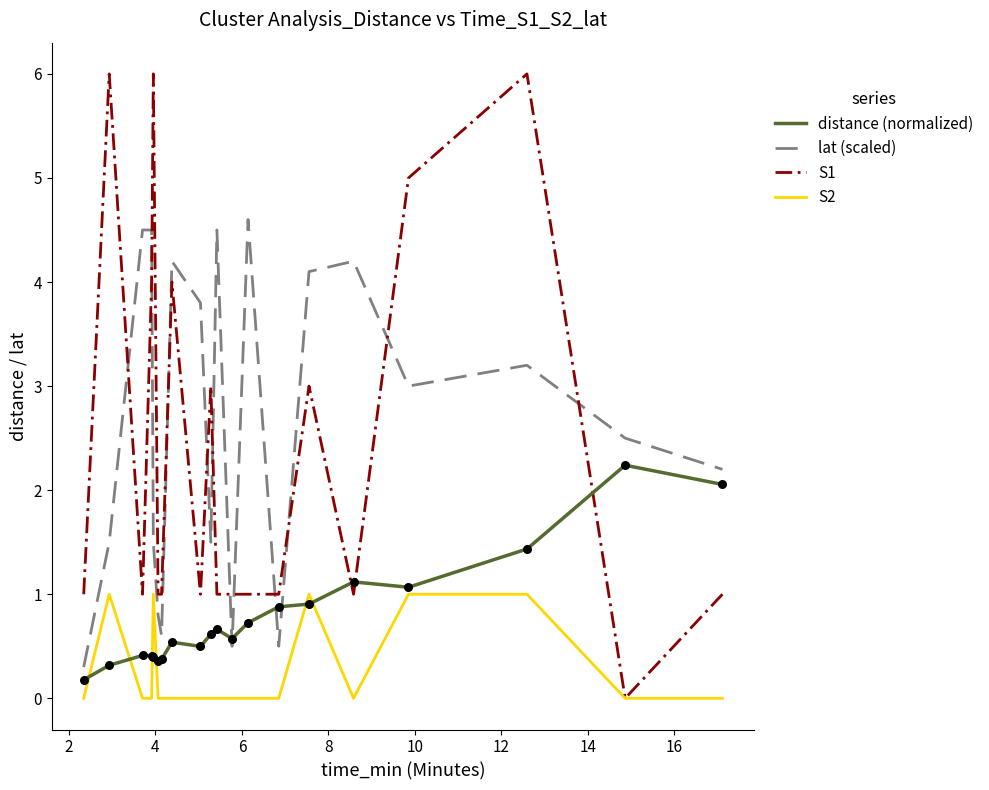

Which series has the largest total across all categories?

lat (scaled)